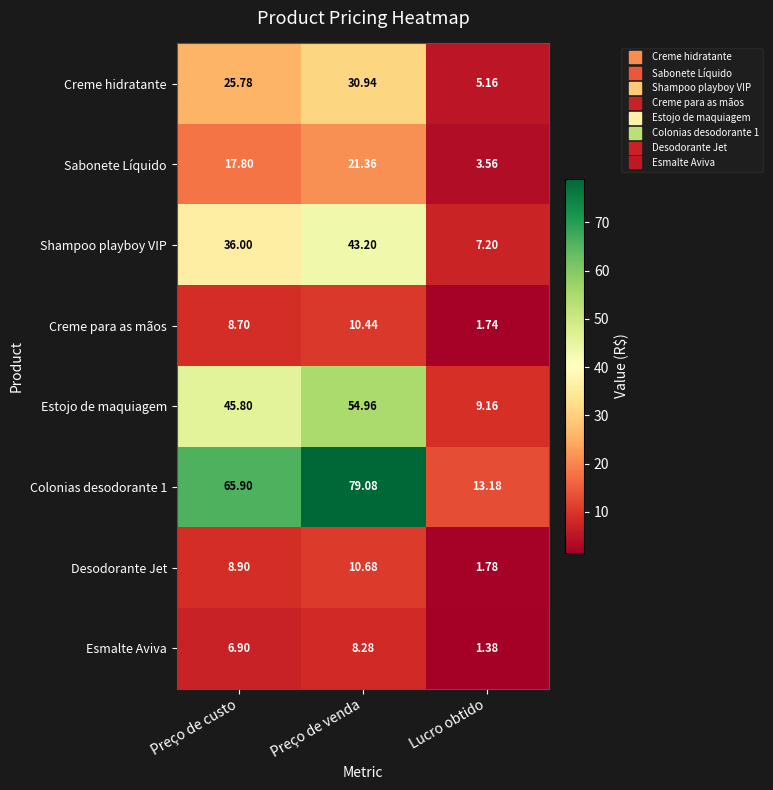

List the series in order of their peak value, lowest first.

Esmalte Aviva, Creme para as mãos, Desodorante Jet, Sabonete Líquido, Creme hidratante, Shampoo playboy VIP, Estojo de maquiagem, Colonias desodorante 1